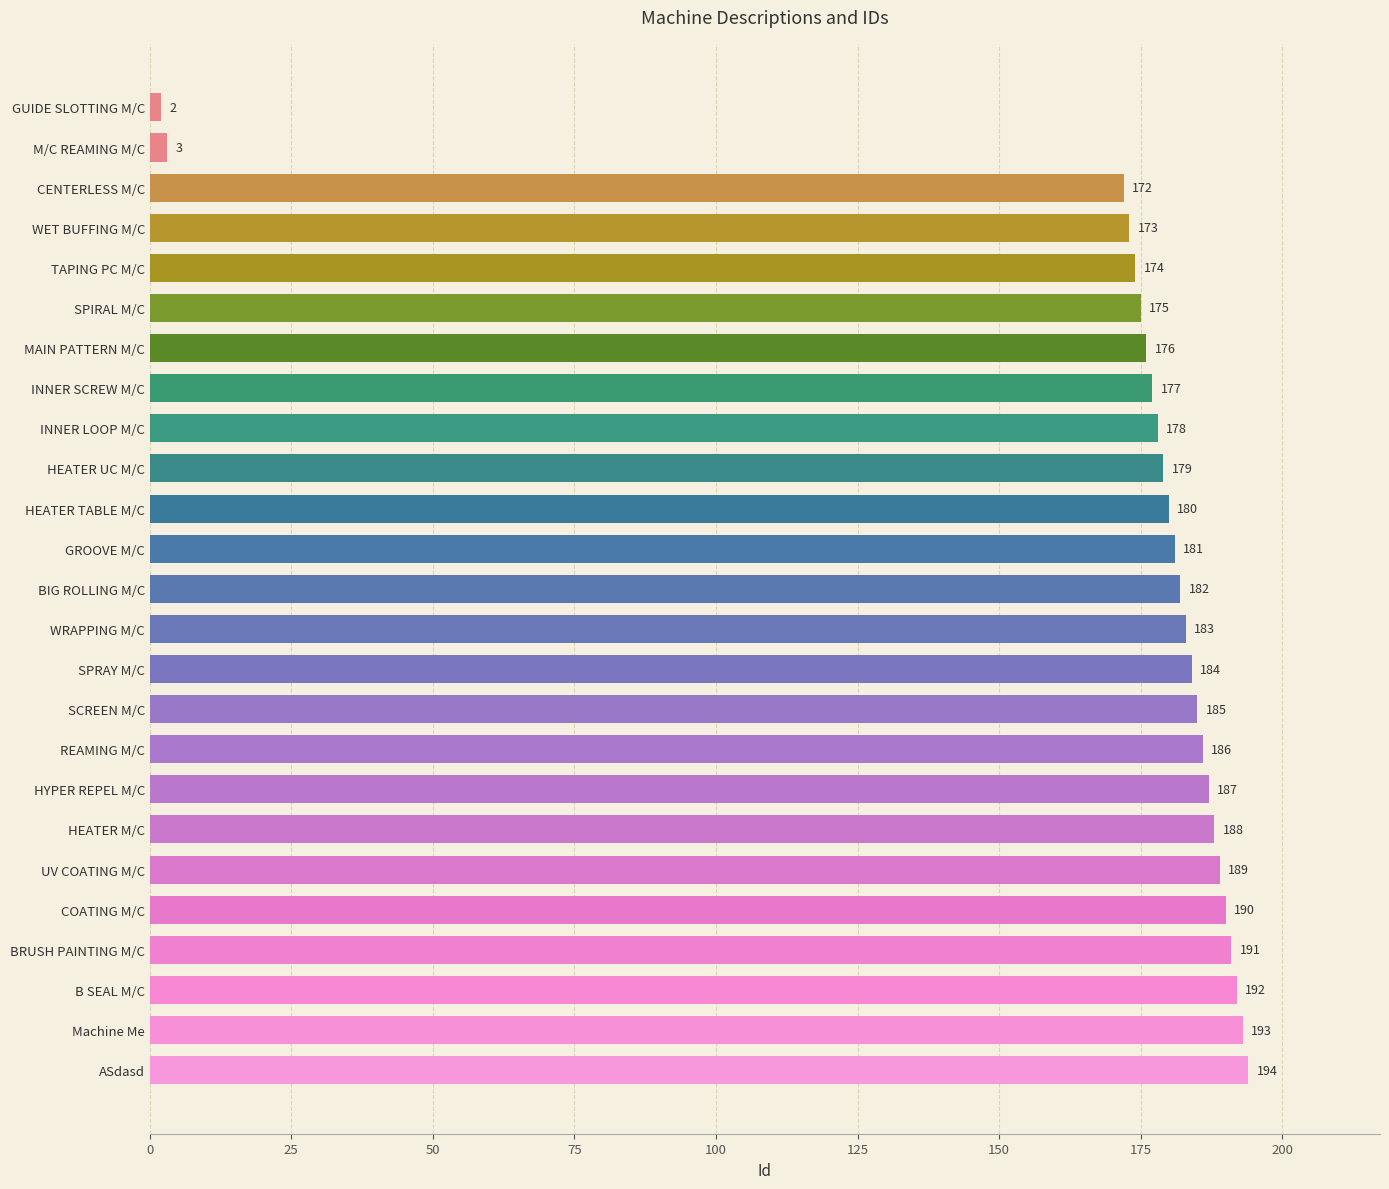

What is the average value?

169